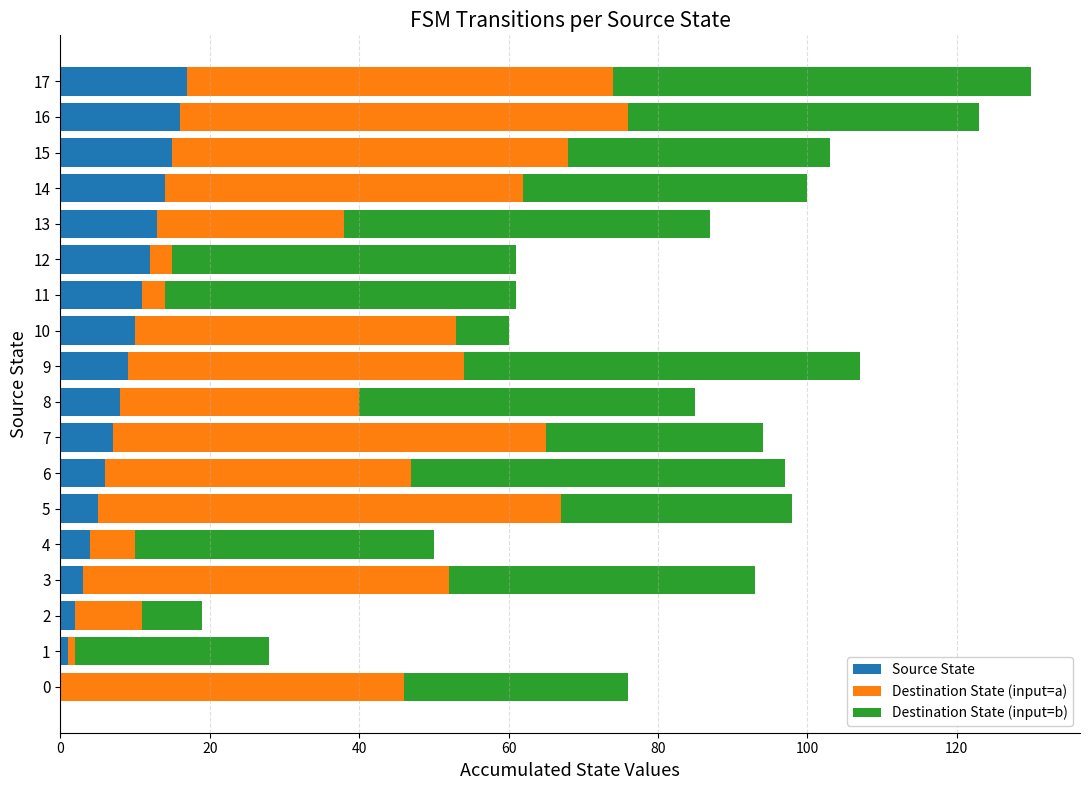

The value of Source State at 16 is 5. True or false?

False